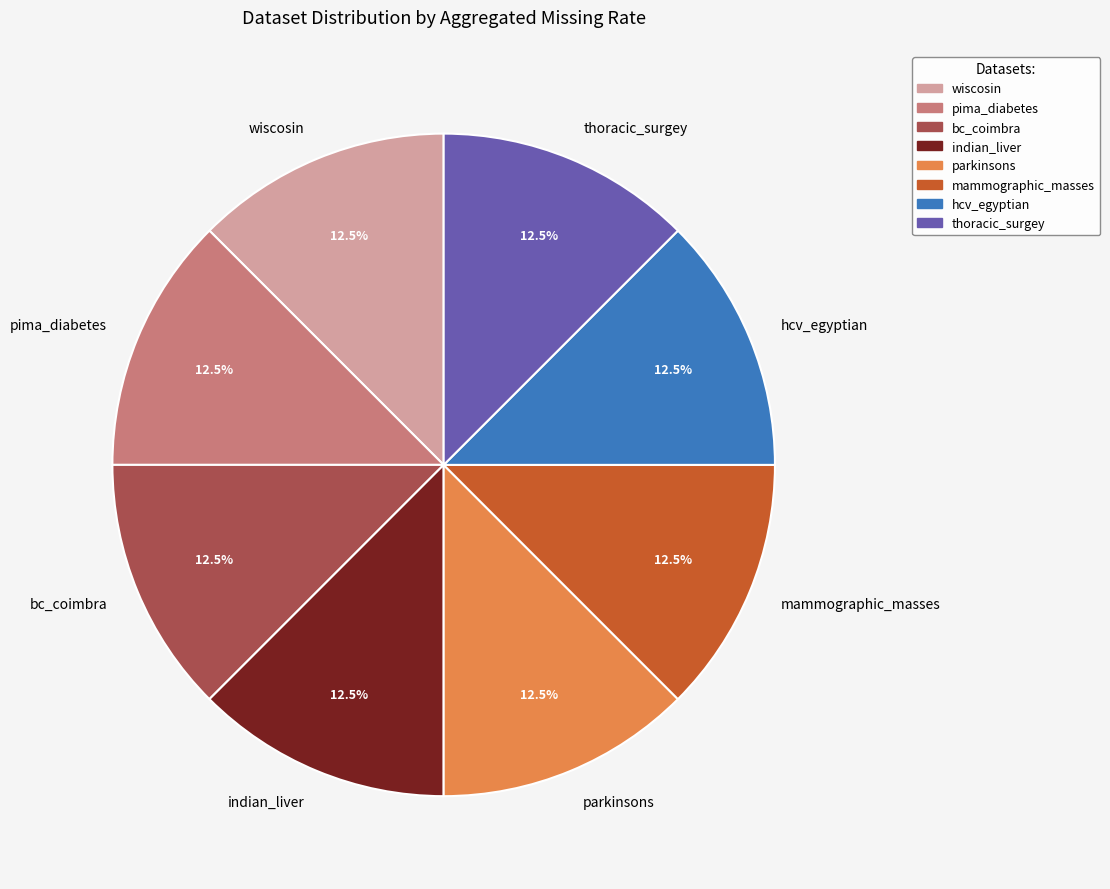

The pima_diabetes slice represents 1% of the pie. True or false?

False